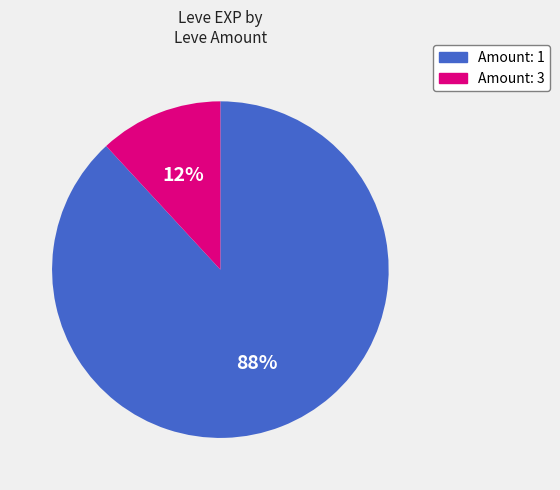

To the nearest percent, what is the difference between the largest and smallest slice percentages?

76%